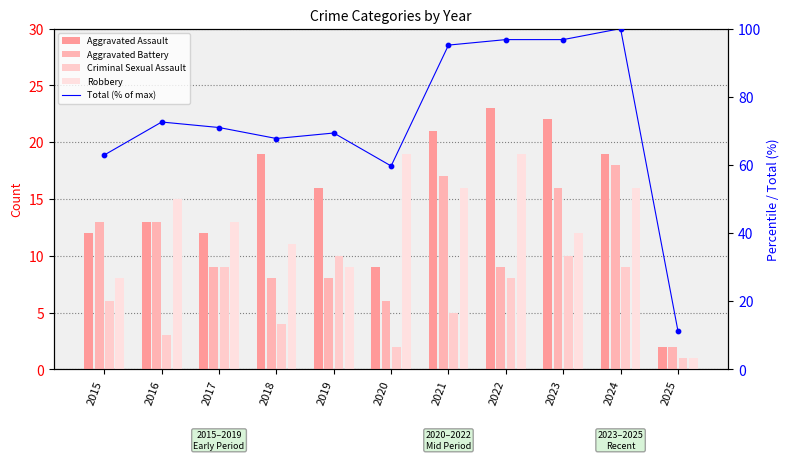

At how many categories does at least one series exceed 27?

10